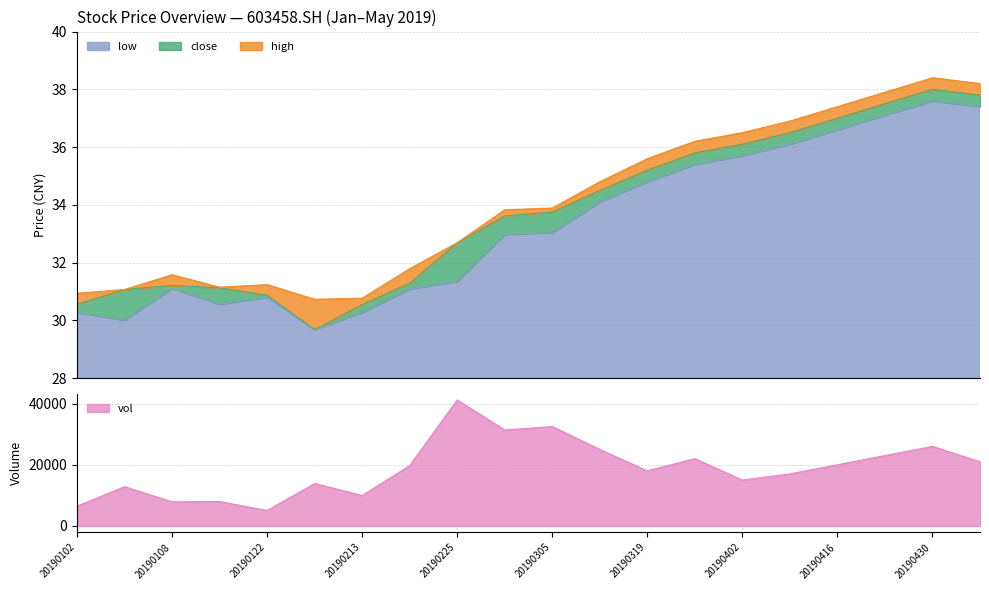

True or false: close and high cross at least once.

False